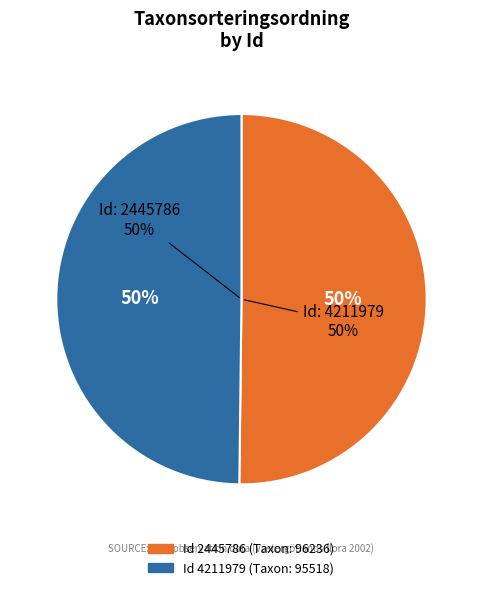

What percentage do 2445786 and 4211979 together represent?

100.0%